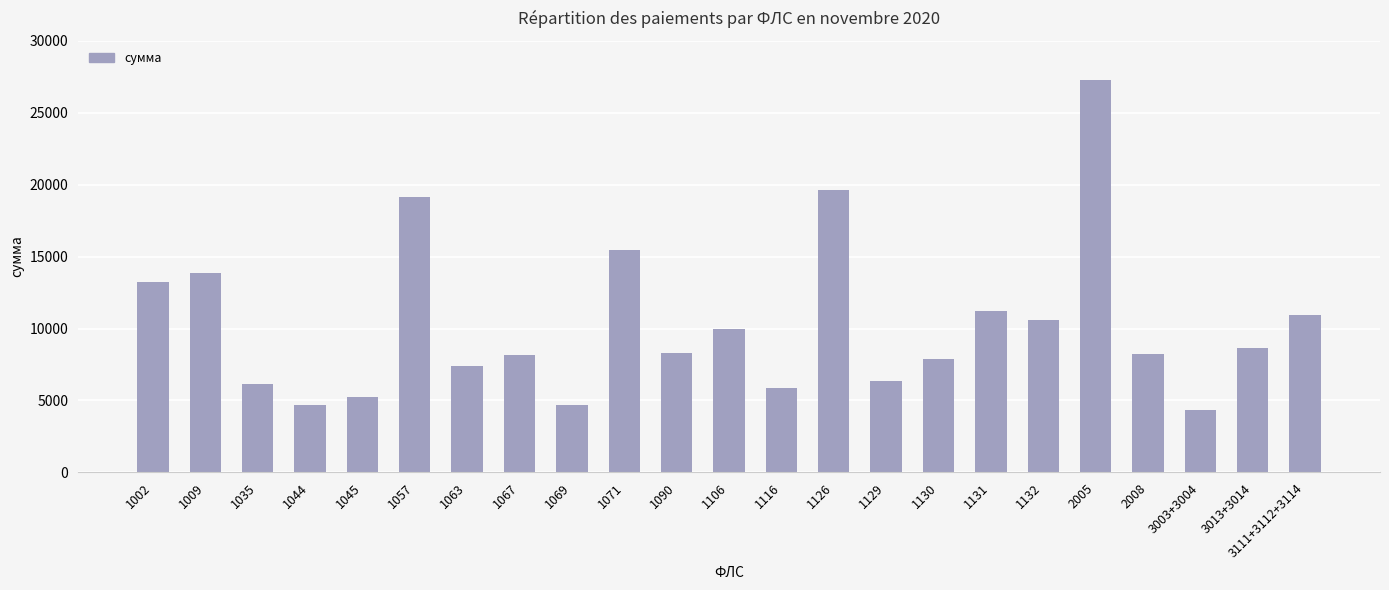

What is the minimum value shown in the chart?

4335.3